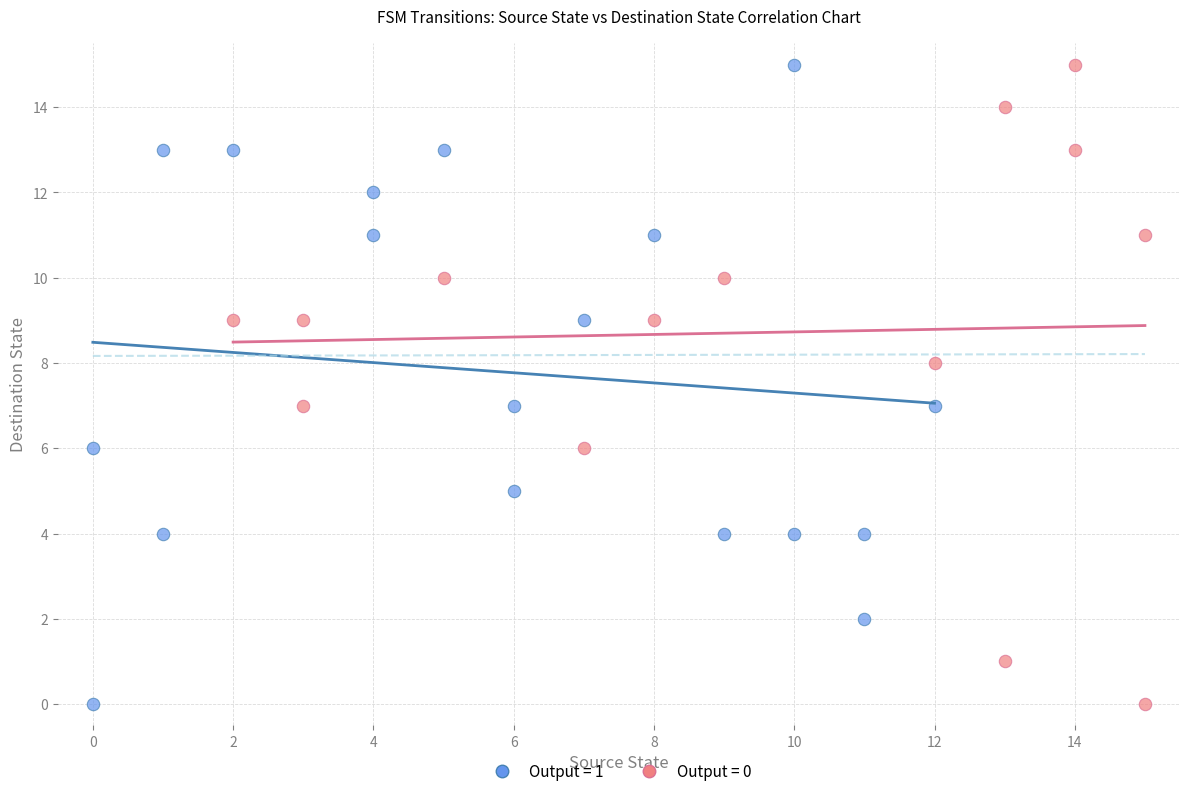

What are all the series names shown in the legend?

Output = 1, Output = 0